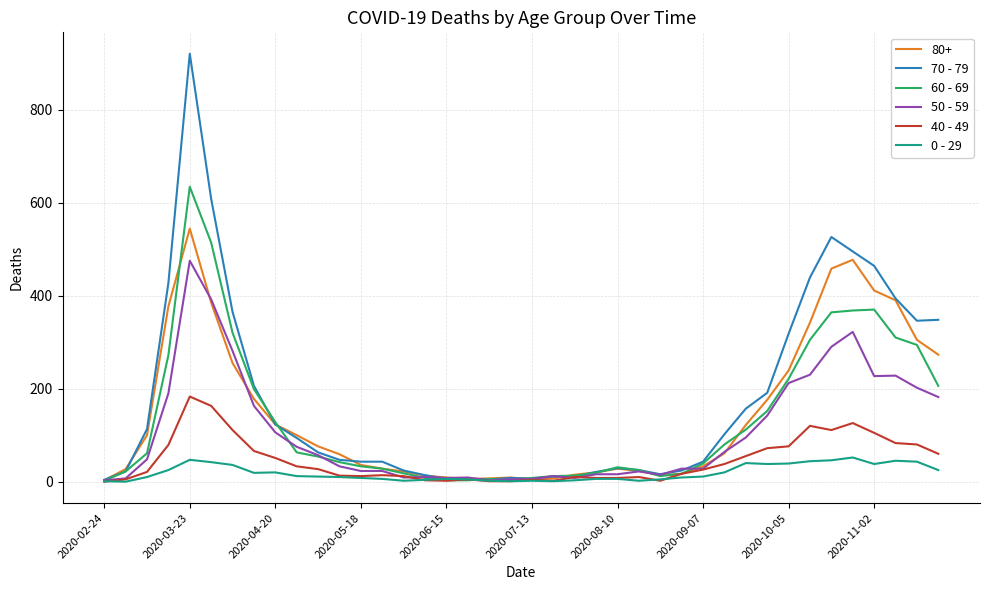

Which series has the largest range (max minus min)?

70 - 79